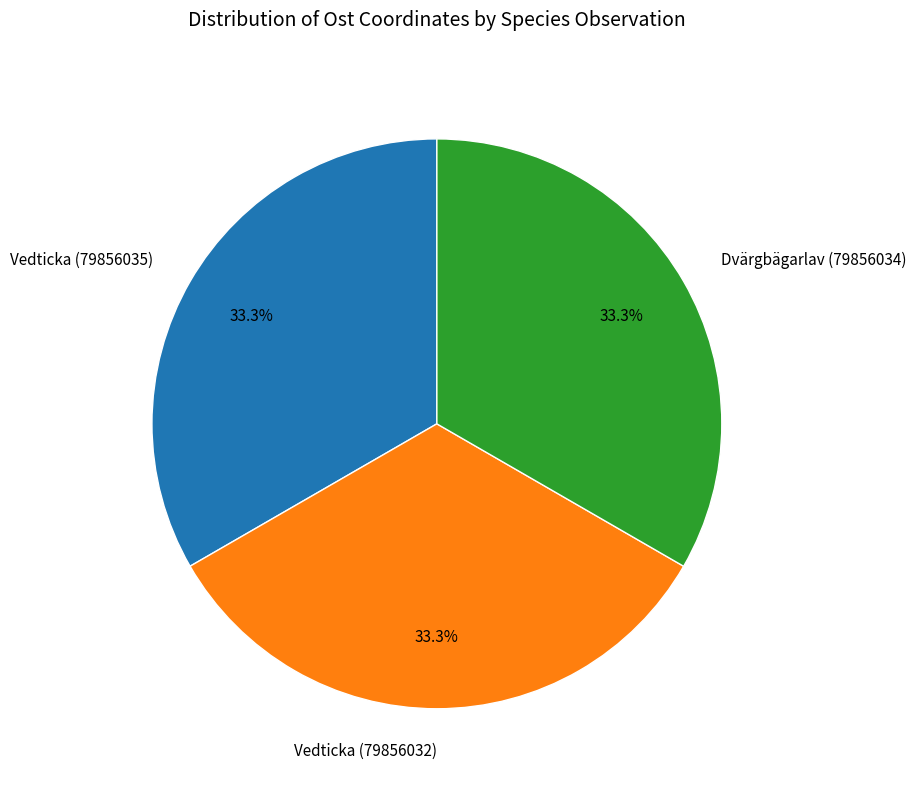

Combined, what portion of the pie is Vedticka (79856035) and Dvärgbägarlav (79856034)?

66.7%